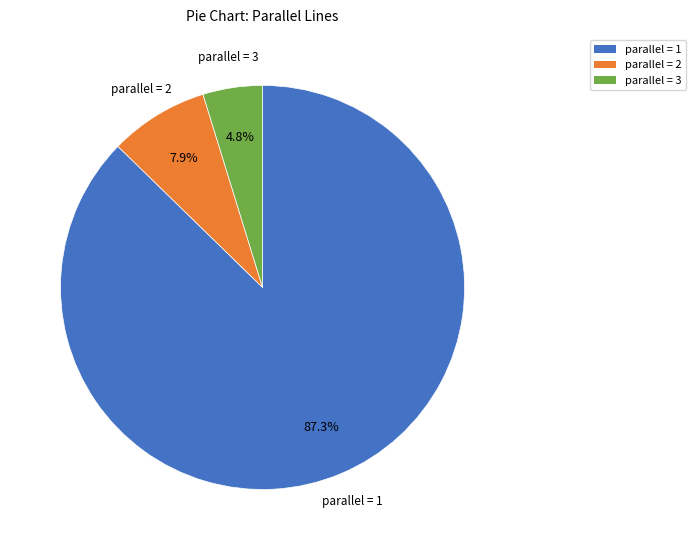

Which slice is the smallest?

parallel = 3